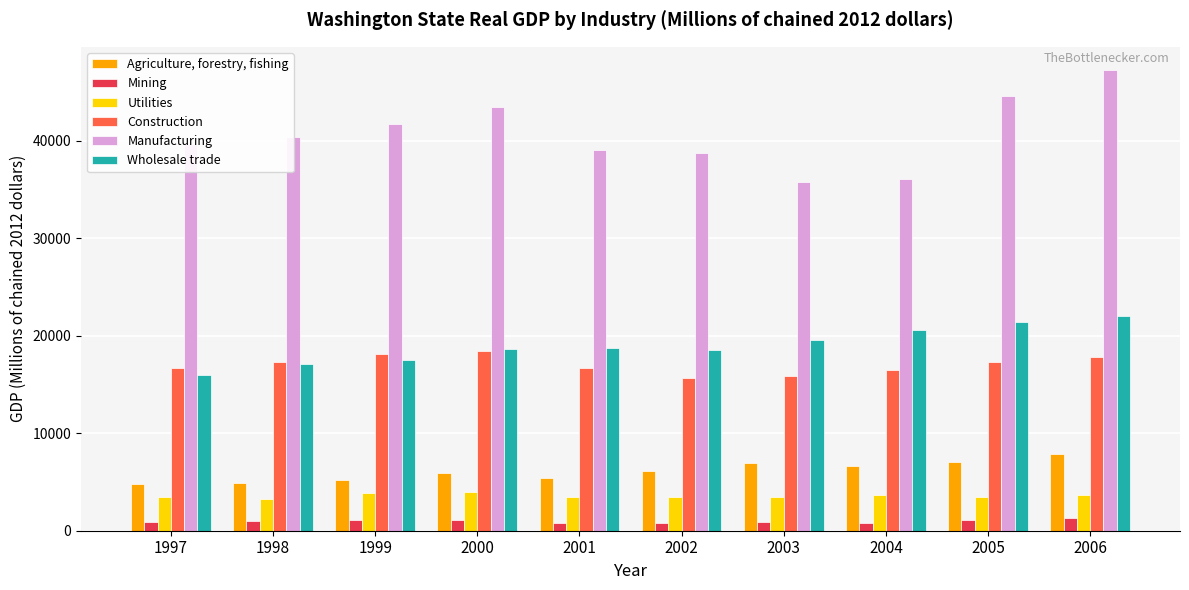

What is the spread (max minus min) of values at 1998?

39329.1